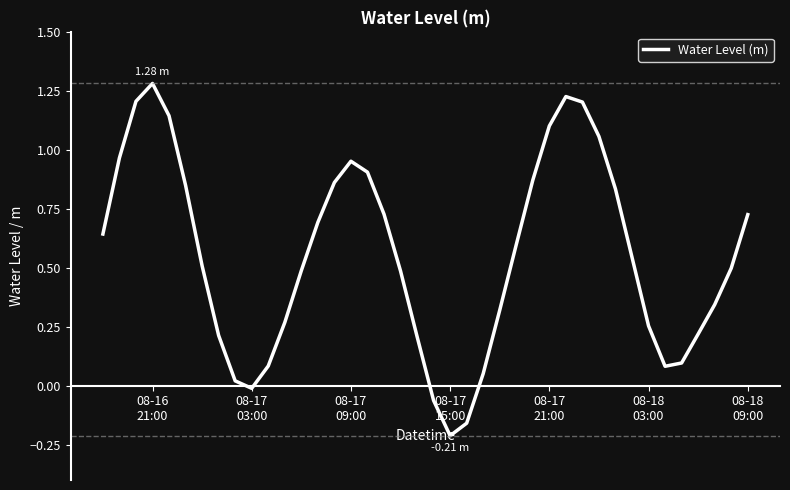

What is the difference between the maximum and minimum values?

1.5